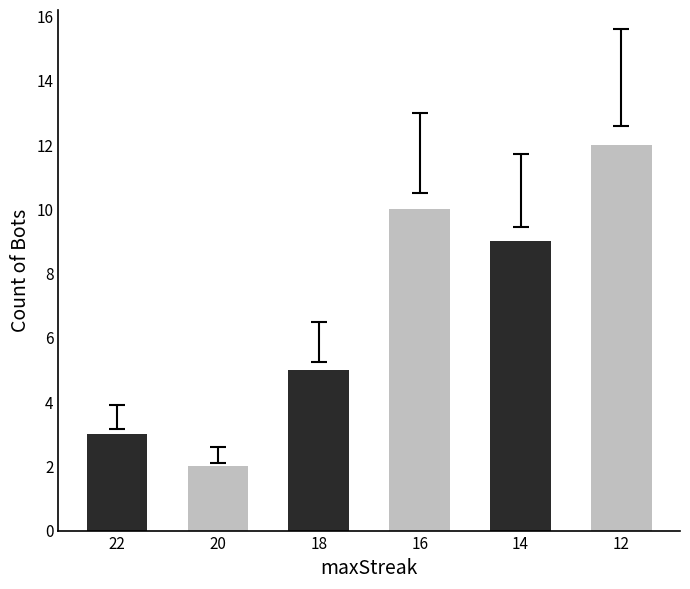

What is the smallest value displayed?

2